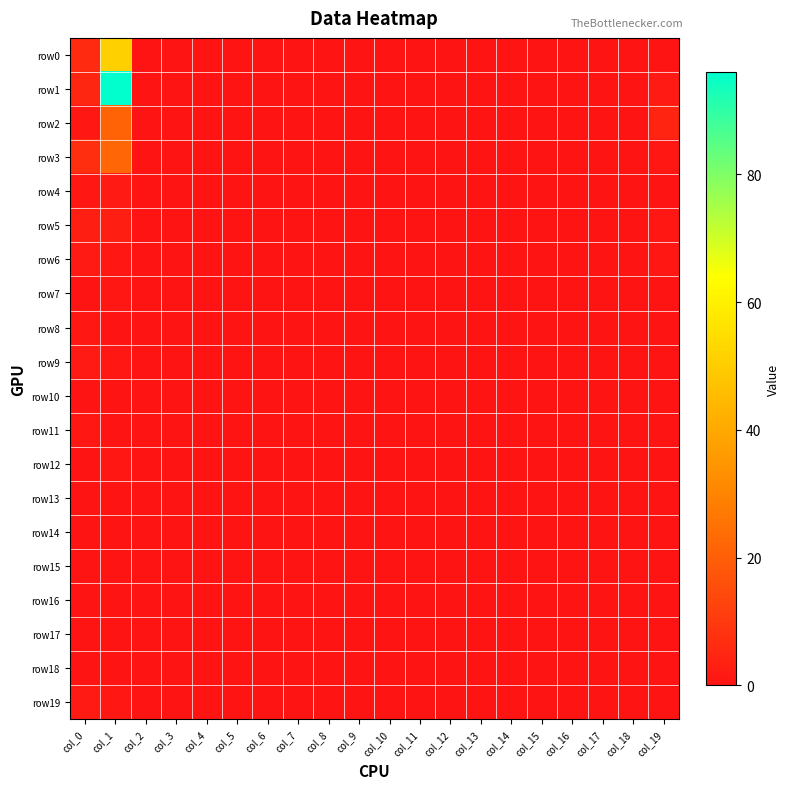

Reading right to left, list all the values displayed in this chart.

row0: col_19=0	col_18=0	col_17=0	col_16=0	col_15=0	col_14=0	col_13=0	col_12=0	col_11=0	col_10=0	col_9=0	col_8=0	col_7=0	col_6=0	col_5=0	col_4=0	col_3=0	col_2=0	col_1=51	col_0=6
row1: col_19=2	col_18=0	col_17=0	col_16=0	col_15=0	col_14=0	col_13=0	col_12=0	col_11=0	col_10=0	col_9=0	col_8=0	col_7=0	col_6=0	col_5=0	col_4=0	col_3=0	col_2=0	col_1=96	col_0=5
row2: col_19=4	col_18=0	col_17=0	col_16=0	col_15=0	col_14=0	col_13=0	col_12=0	col_11=0	col_10=0	col_9=0	col_8=0	col_7=0	col_6=0	col_5=0	col_4=0	col_3=0	col_2=0	col_1=21	col_0=1
row3: col_19=1	col_18=0	col_17=0	col_16=0	col_15=0	col_14=0	col_13=0	col_12=0	col_11=0	col_10=0	col_9=0	col_8=0	col_7=0	col_6=0	col_5=0	col_4=0	col_3=0	col_2=0	col_1=22	col_0=7
row4: col_19=0	col_18=0	col_17=0	col_16=0	col_15=0	col_14=0	col_13=0	col_12=0	col_11=0	col_10=0	col_9=0	col_8=0	col_7=0	col_6=0	col_5=0	col_4=0	col_3=0	col_2=0	col_1=2	col_0=1
row5: col_19=1	col_18=0	col_17=0	col_16=0	col_15=0	col_14=0	col_13=0	col_12=0	col_11=0	col_10=0	col_9=0	col_8=0	col_7=0	col_6=0	col_5=0	col_4=0	col_3=0	col_2=0	col_1=3	col_0=3
row6: col_19=1	col_18=0	col_17=0	col_16=0	col_15=0	col_14=0	col_13=0	col_12=0	col_11=0	col_10=0	col_9=0	col_8=0	col_7=0	col_6=0	col_5=0	col_4=0	col_3=0	col_2=0	col_1=1	col_0=2
row7: col_19=0	col_18=0	col_17=0	col_16=0	col_15=0	col_14=0	col_13=0	col_12=0	col_11=0	col_10=0	col_9=0	col_8=0	col_7=0	col_6=0	col_5=0	col_4=0	col_3=0	col_2=0	col_1=1	col_0=0
row8: col_19=0	col_18=0	col_17=0	col_16=0	col_15=0	col_14=0	col_13=0	col_12=0	col_11=0	col_10=0	col_9=0	col_8=0	col_7=0	col_6=0	col_5=0	col_4=0	col_3=0	col_2=0	col_1=0	col_0=1
row9: col_19=0	col_18=0	col_17=0	col_16=0	col_15=0	col_14=0	col_13=0	col_12=0	col_11=0	col_10=0	col_9=0	col_8=0	col_7=0	col_6=0	col_5=0	col_4=0	col_3=0	col_2=0	col_1=1	col_0=2
row10: col_19=0	col_18=0	col_17=0	col_16=0	col_15=0	col_14=0	col_13=0	col_12=0	col_11=0	col_10=0	col_9=0	col_8=0	col_7=0	col_6=0	col_5=0	col_4=0	col_3=0	col_2=0	col_1=0	col_0=0
row11: col_19=0	col_18=0	col_17=0	col_16=0	col_15=0	col_14=0	col_13=0	col_12=0	col_11=0	col_10=0	col_9=0	col_8=0	col_7=0	col_6=0	col_5=0	col_4=0	col_3=0	col_2=0	col_1=0	col_0=1
row12: col_19=0	col_18=0	col_17=0	col_16=0	col_15=0	col_14=0	col_13=0	col_12=0	col_11=0	col_10=0	col_9=0	col_8=0	col_7=0	col_6=0	col_5=0	col_4=0	col_3=0	col_2=0	col_1=1	col_0=0
row13: col_19=0	col_18=0	col_17=0	col_16=0	col_15=0	col_14=0	col_13=0	col_12=0	col_11=0	col_10=0	col_9=0	col_8=0	col_7=0	col_6=0	col_5=0	col_4=0	col_3=0	col_2=0	col_1=0	col_0=0
row14: col_19=0	col_18=0	col_17=0	col_16=0	col_15=0	col_14=0	col_13=0	col_12=0	col_11=0	col_10=0	col_9=0	col_8=0	col_7=0	col_6=0	col_5=0	col_4=0	col_3=0	col_2=0	col_1=0	col_0=0
row15: col_19=0	col_18=0	col_17=0	col_16=0	col_15=0	col_14=0	col_13=0	col_12=0	col_11=0	col_10=0	col_9=0	col_8=0	col_7=0	col_6=0	col_5=0	col_4=0	col_3=0	col_2=0	col_1=0	col_0=0
row16: col_19=0	col_18=0	col_17=0	col_16=0	col_15=0	col_14=0	col_13=0	col_12=0	col_11=0	col_10=0	col_9=0	col_8=0	col_7=0	col_6=0	col_5=0	col_4=0	col_3=0	col_2=0	col_1=0	col_0=0
row17: col_19=0	col_18=0	col_17=0	col_16=0	col_15=0	col_14=0	col_13=0	col_12=0	col_11=0	col_10=0	col_9=0	col_8=0	col_7=0	col_6=0	col_5=0	col_4=0	col_3=0	col_2=0	col_1=0	col_0=0
row18: col_19=0	col_18=0	col_17=0	col_16=0	col_15=0	col_14=0	col_13=0	col_12=0	col_11=0	col_10=0	col_9=0	col_8=0	col_7=0	col_6=0	col_5=0	col_4=0	col_3=0	col_2=0	col_1=0	col_0=0
row19: col_19=0	col_18=0	col_17=0	col_16=0	col_15=0	col_14=0	col_13=0	col_12=0	col_11=0	col_10=0	col_9=0	col_8=0	col_7=0	col_6=0	col_5=0	col_4=0	col_3=0	col_2=0	col_1=1	col_0=2